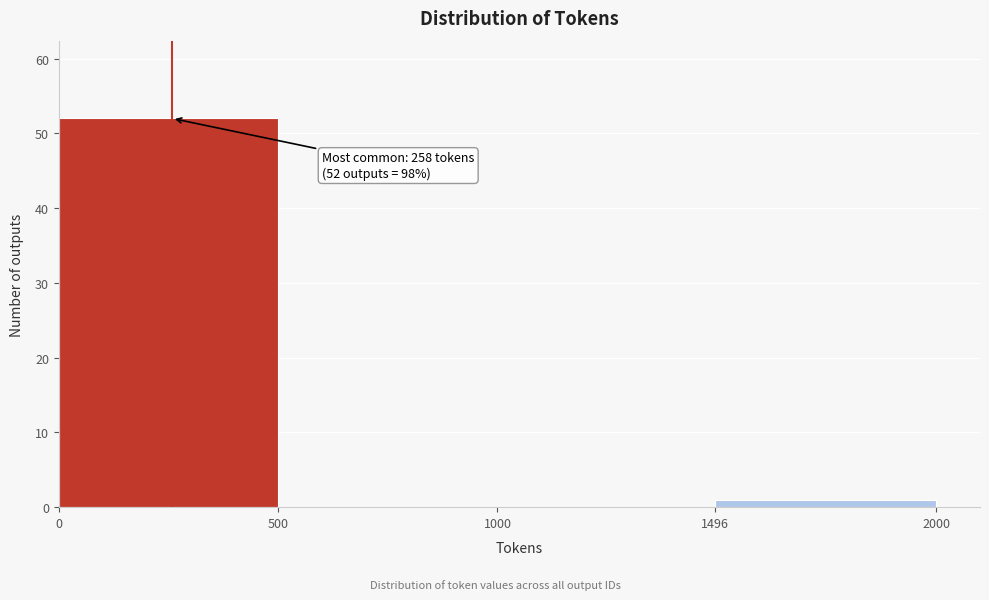

Which range on the x-axis has the tallest bar?

0 to 500